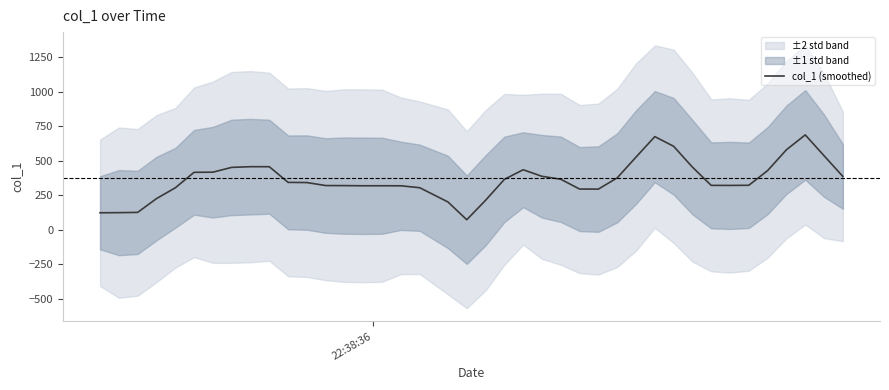

What is the highest value of the col_1 (smoothed) series?

687.9